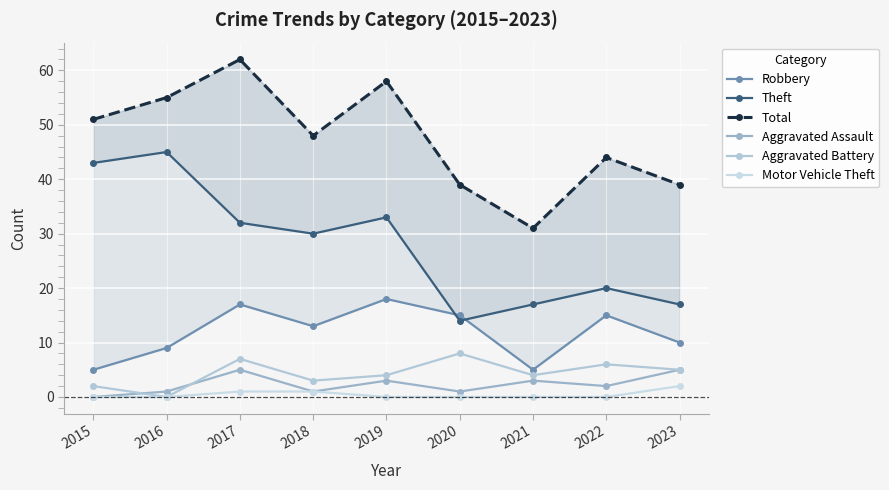

True or false: Total and Aggravated Battery cross at least once.

False